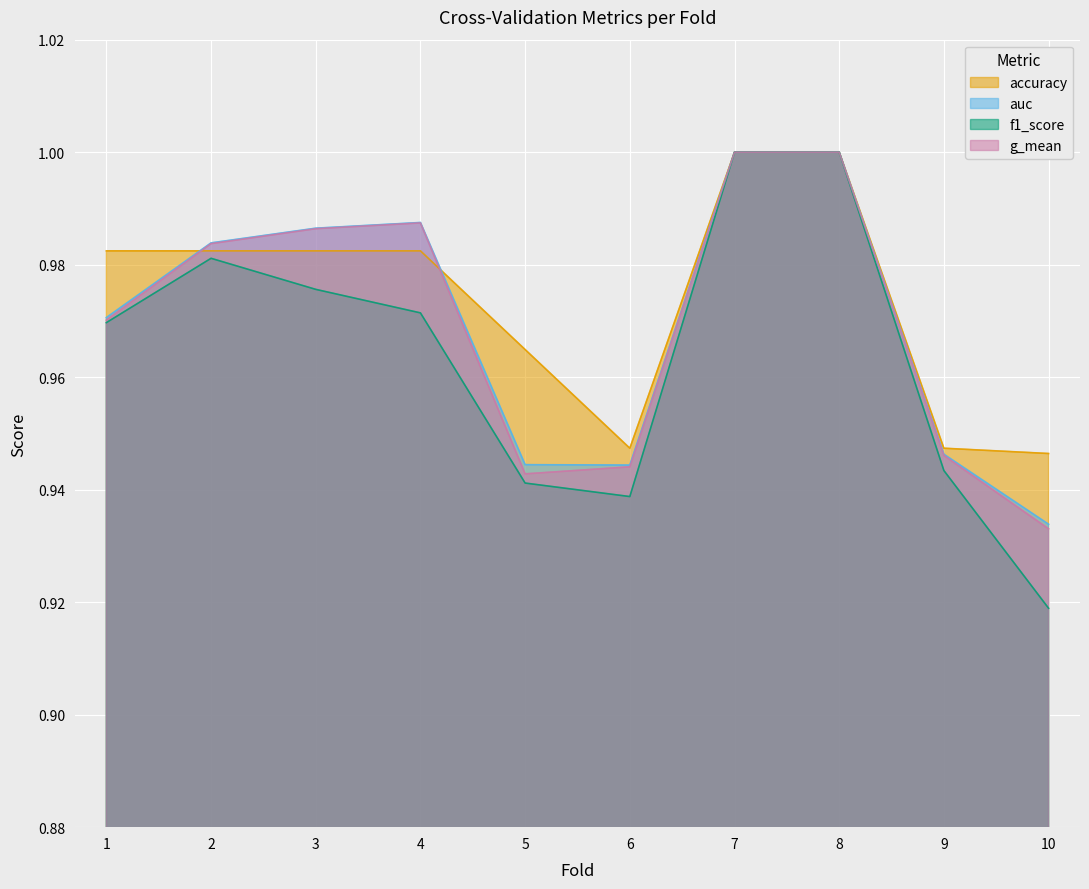

True or false: accuracy and f1_score intersect in this chart.

False